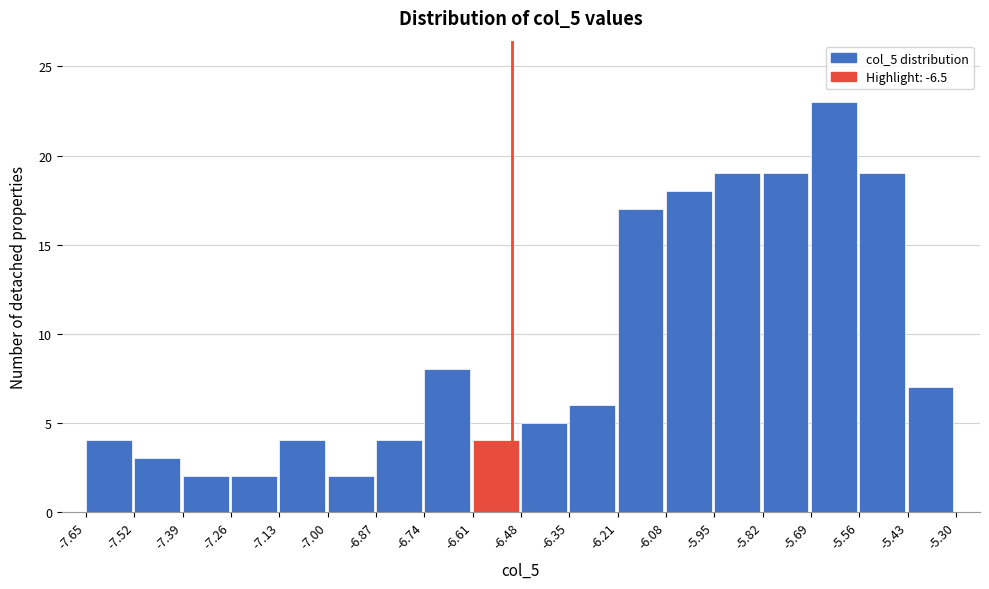

Reading left to right, list every bar in this chart as the range it spans on the x-axis followed by its height. The values are not printed on the chart, so give them approximately, as read against the axis.

-7.65 to -7.52: 4
-7.52 to -7.39: 3
-7.39 to -7.26: 2
-7.26 to -7.13: 2
-7.13 to -7.00: 4
-7.00 to -6.87: 2
-6.87 to -6.74: 4
-6.74 to -6.61: 8
-6.61 to -6.48: 4
-6.48 to -6.35: 5
-6.35 to -6.21: 6
-6.21 to -6.08: 17
-6.08 to -5.95: 18
-5.95 to -5.82: 19
-5.82 to -5.69: 19
-5.69 to -5.56: 23
-5.56 to -5.43: 19
-5.43 to -5.30: 7